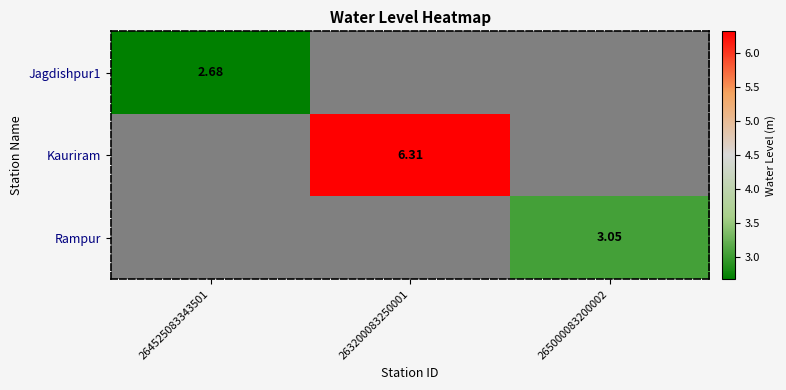

At which label is Jagdishpur1 closest to 2?

264525083343501